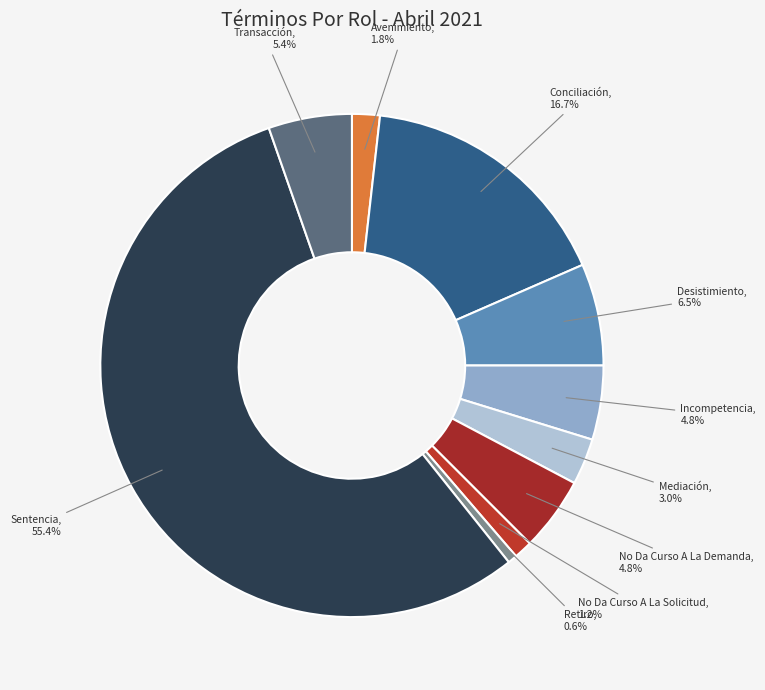

How many slices are in this pie chart?

10